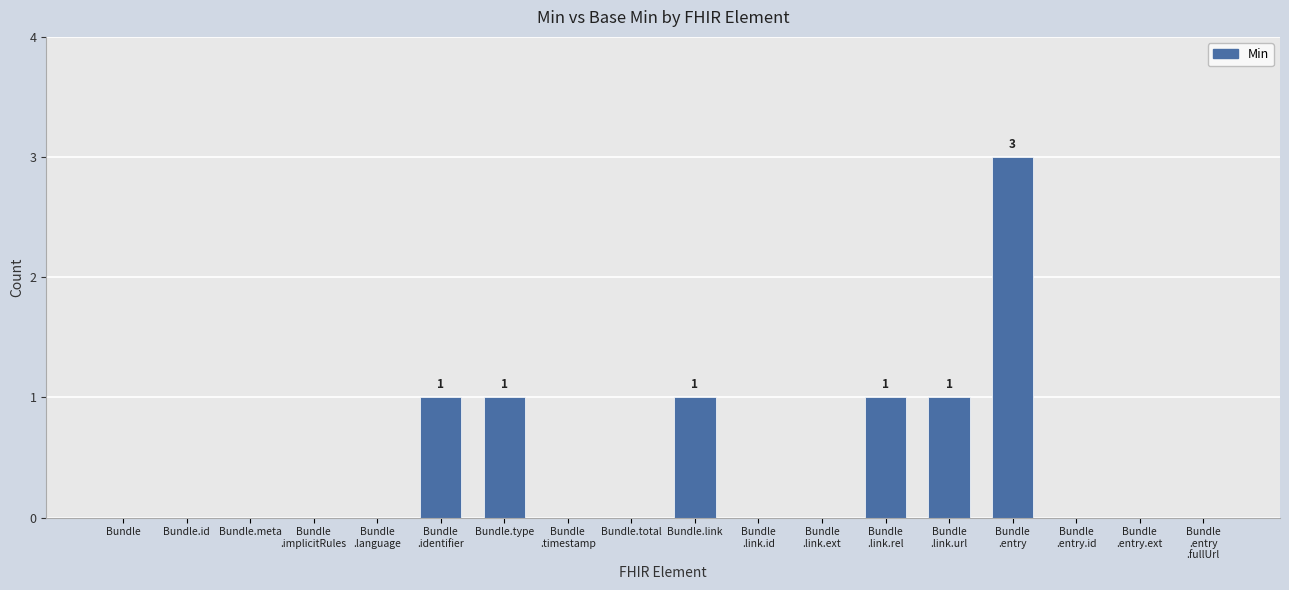

Between Bundle.id and Bundle.type, which is larger?

Bundle.type